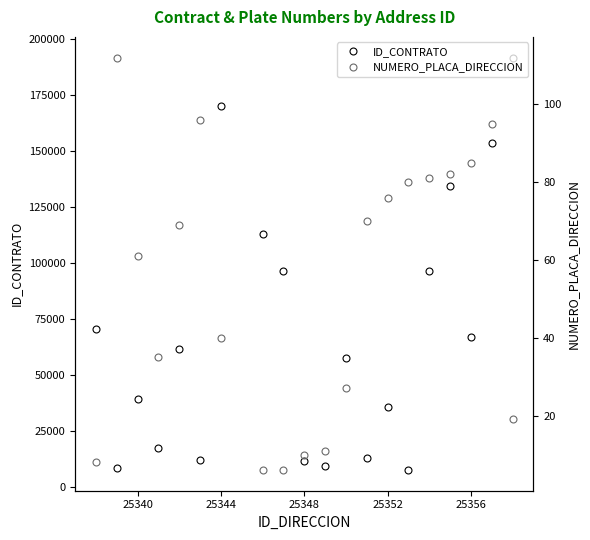

True or false: ID_CONTRATO has a value of 8443 at 25352.

False